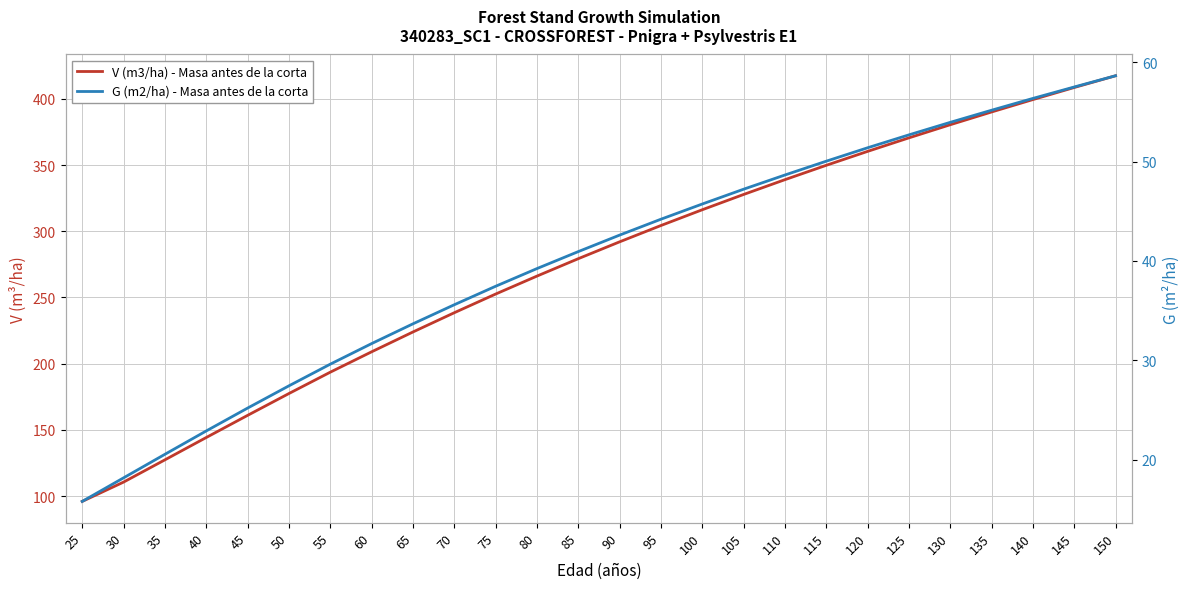

Reading left to right, list all the values displayed in this chart.

V (m3/ha) - Masa antes de la corta: 25=96.0	30=110.5	35=127.3	40=144.2	45=160.9	50=177.4	55=193.5	60=208.9	65=223.9	70=238.4	75=252.6	80=266.1	85=279.3	90=292.0	95=304.3	100=316.2	105=327.8	110=339.0	115=349.8	120=360.3	125=370.5	130=380.5	135=390.1	140=399.5	145=408.6	150=417.5
G (m2/ha) - Masa antes de la corta: 25=15.8	30=18.2	35=20.5	40=22.9	45=25.2	50=27.4	55=29.6	60=31.7	65=33.7	70=35.6	75=37.4	80=39.2	85=40.9	90=42.6	95=44.2	100=45.7	105=47.2	110=48.6	115=50.0	120=51.4	125=52.7	130=53.9	135=55.2	140=56.4	145=57.5	150=58.6